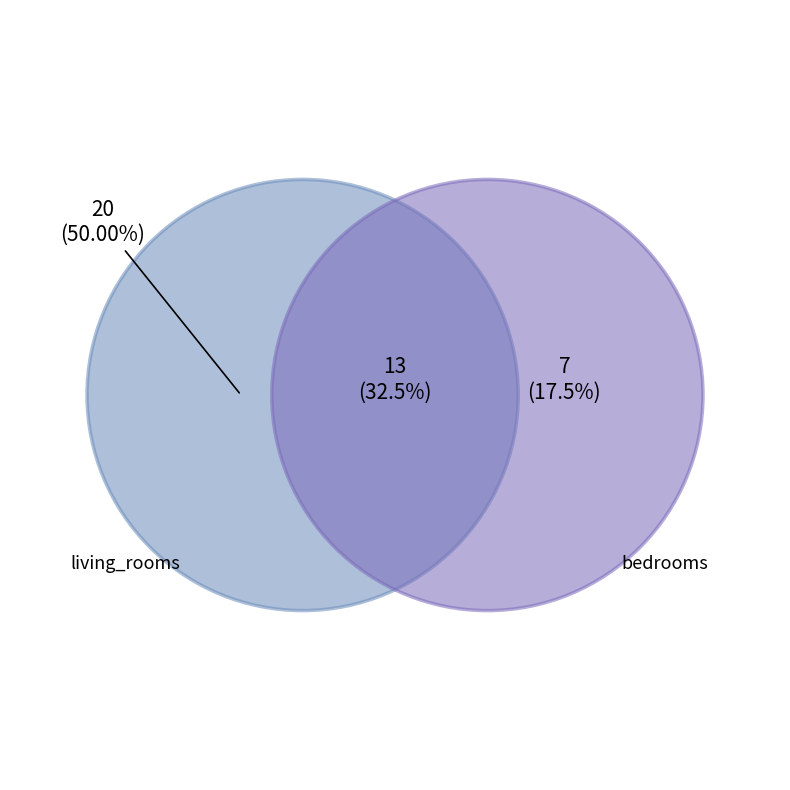

Is it true that living_rooms is 42% of the pie?

False